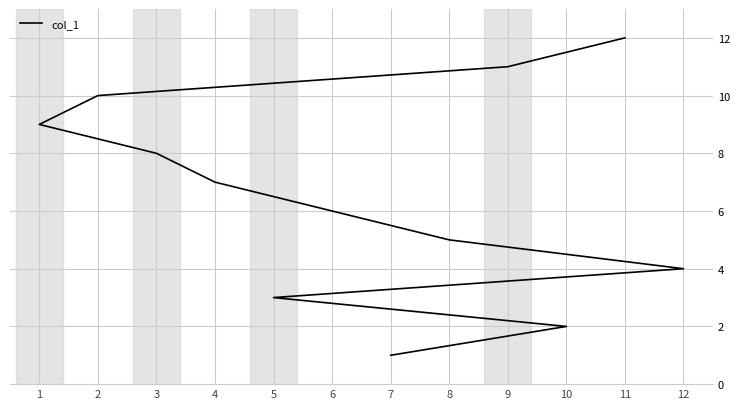

What position from the left is 3?

8